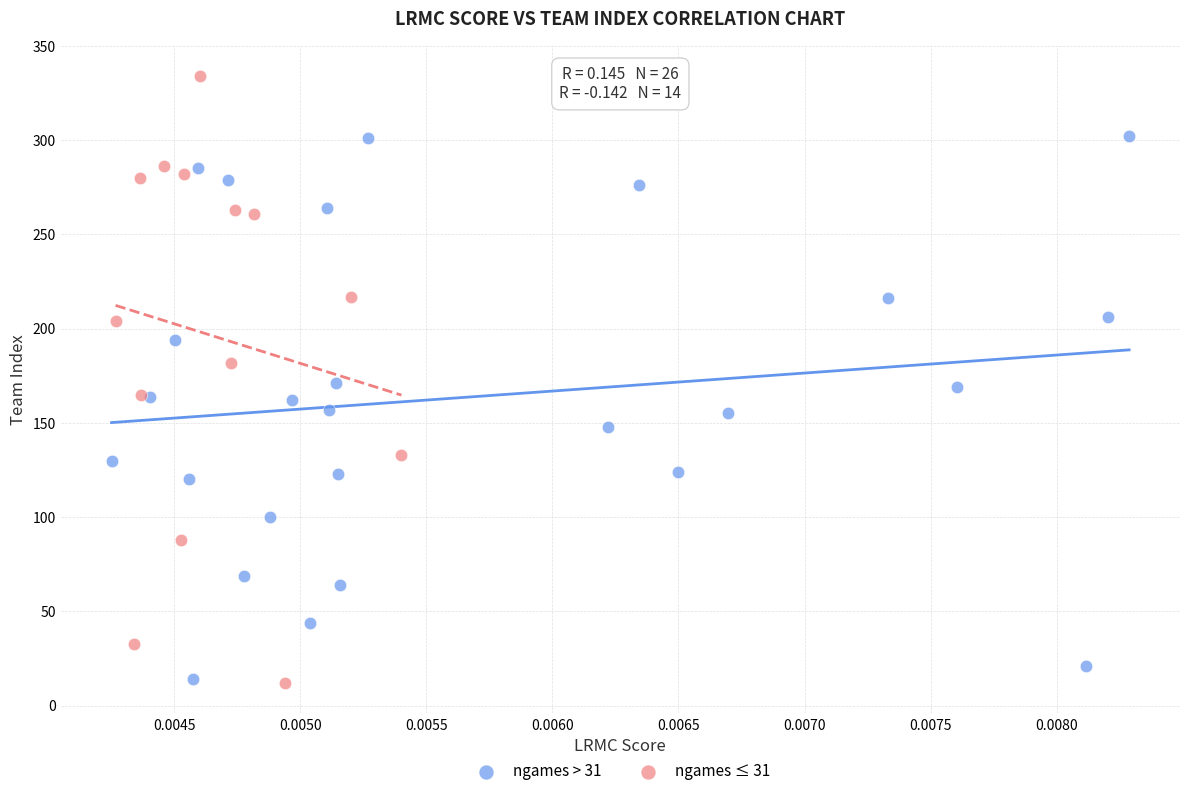

Which series contains the highest Y value?

ngames ≤ 31